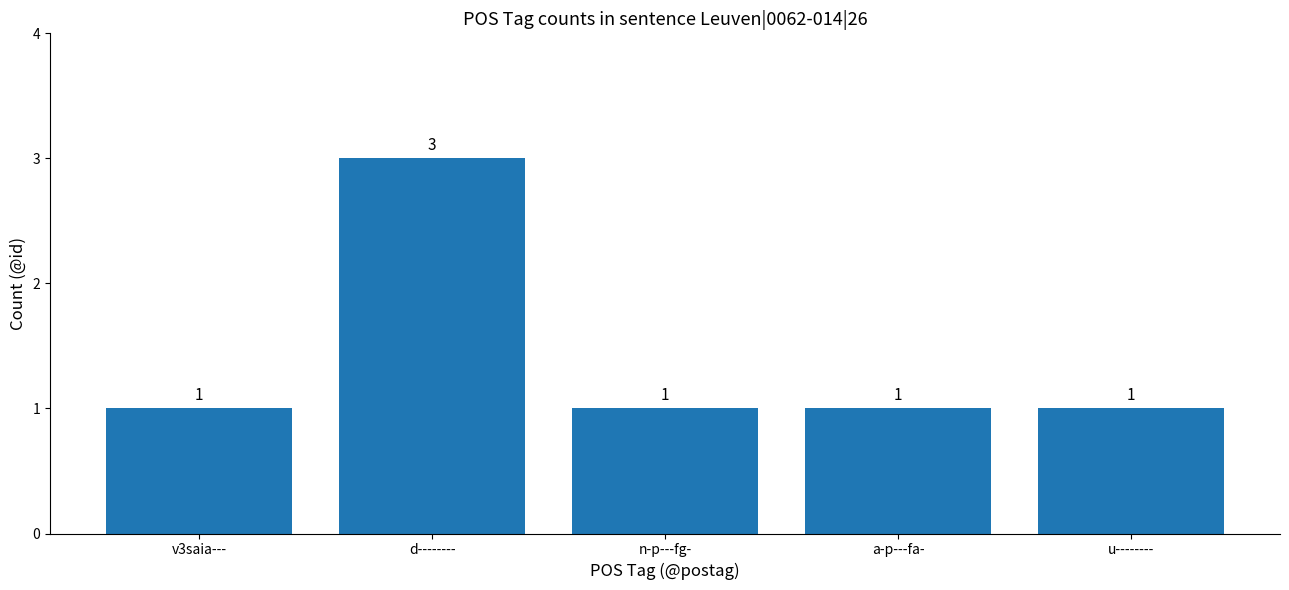

The chart shows a value of 1 at v3saia---. True or false?

True